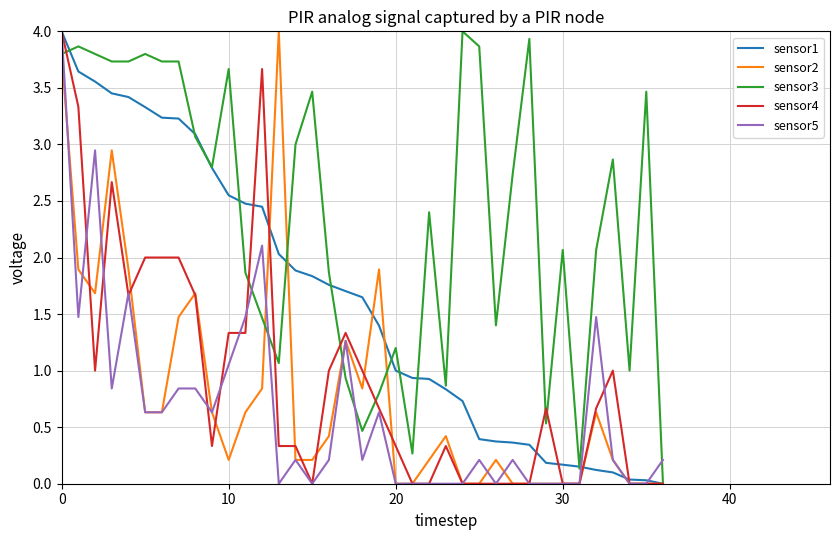

True or false: sensor1 and sensor2 intersect in this chart.

True